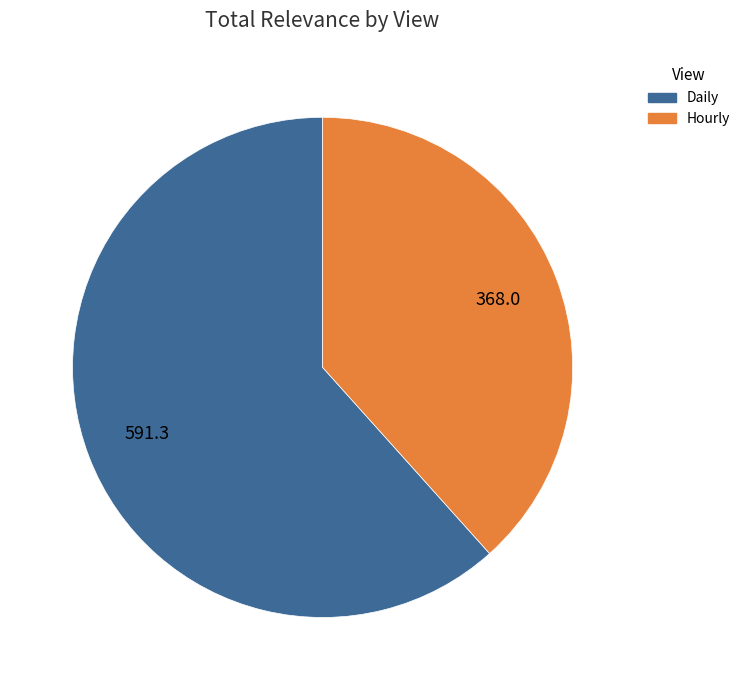

Is there a majority slice in this chart?

Yes